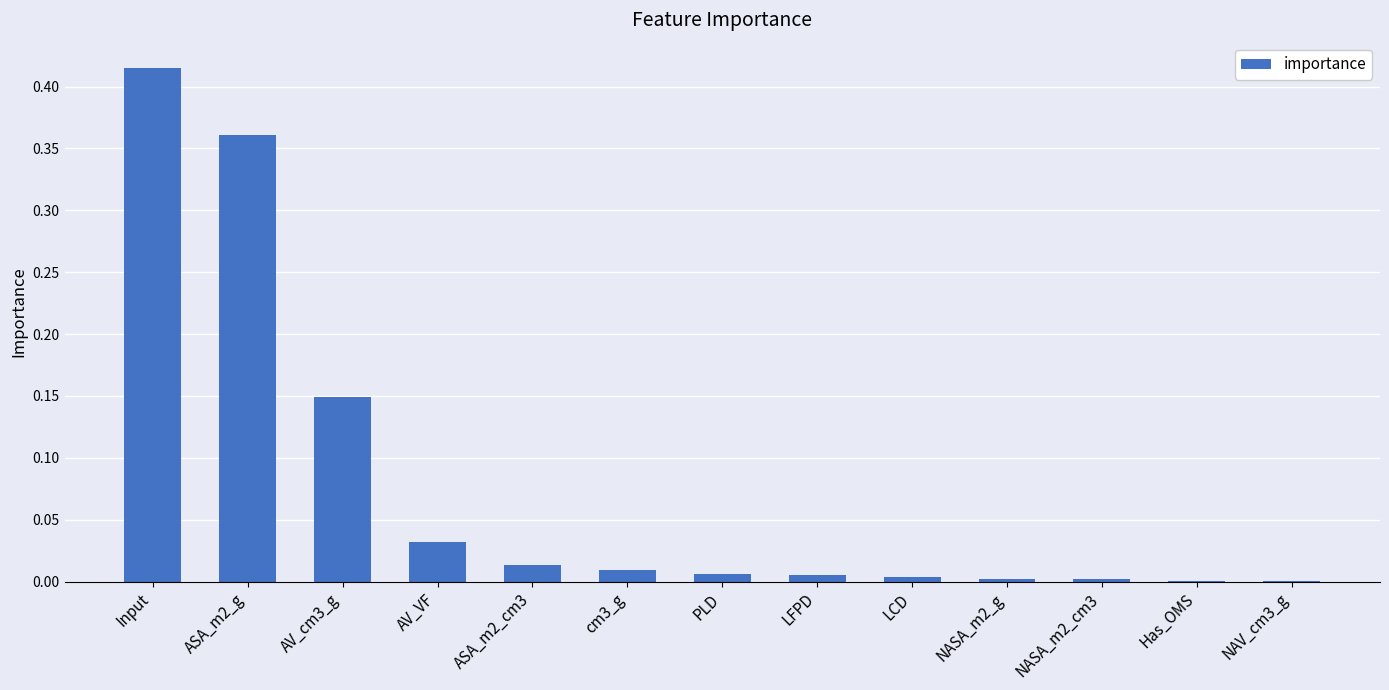

At which category does the chart reach its peak across all series?

Input